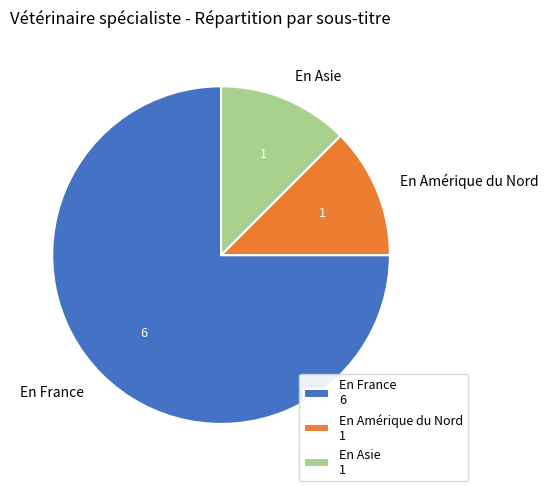

What is the ratio of the value at En France to the value at En Asie?

6.0